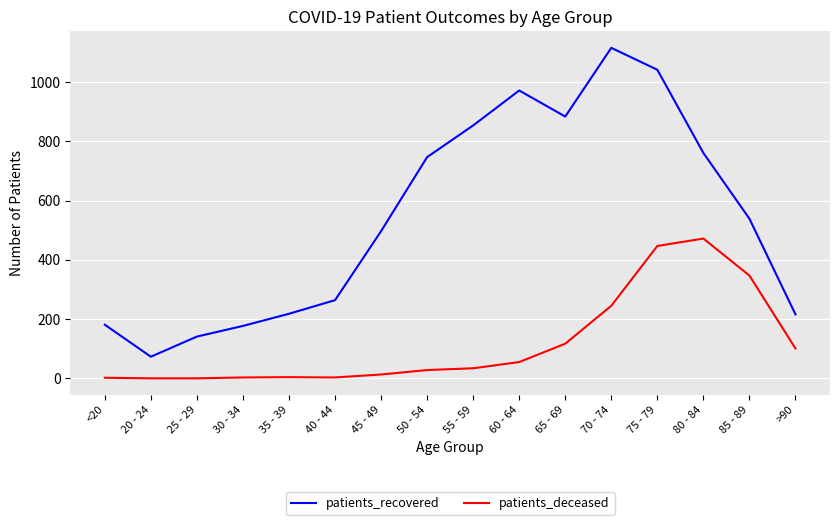

Does the chart display data point markers on the line(s)?

No